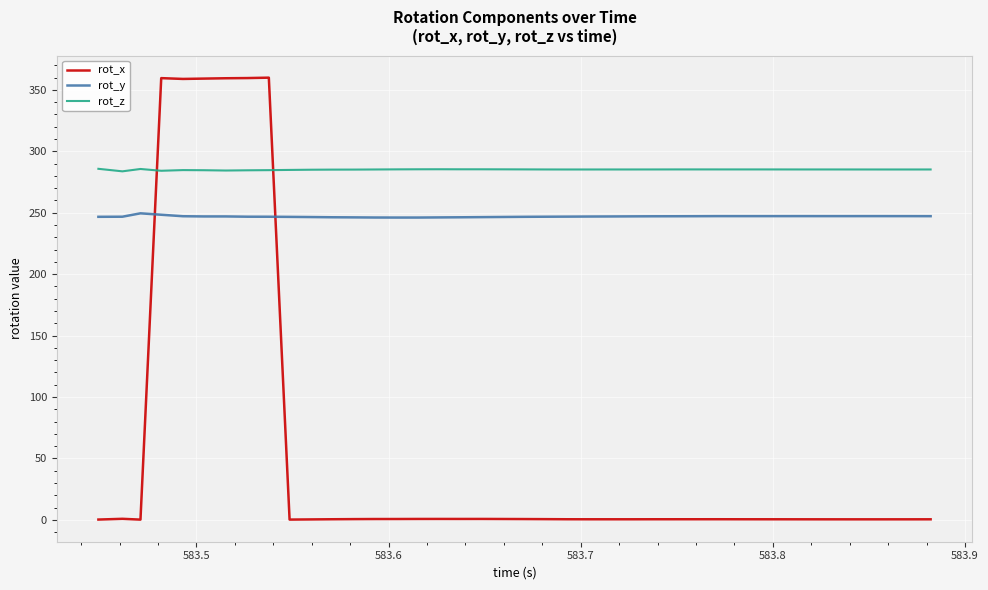

How many times do rot_x and rot_z cross each other?

2